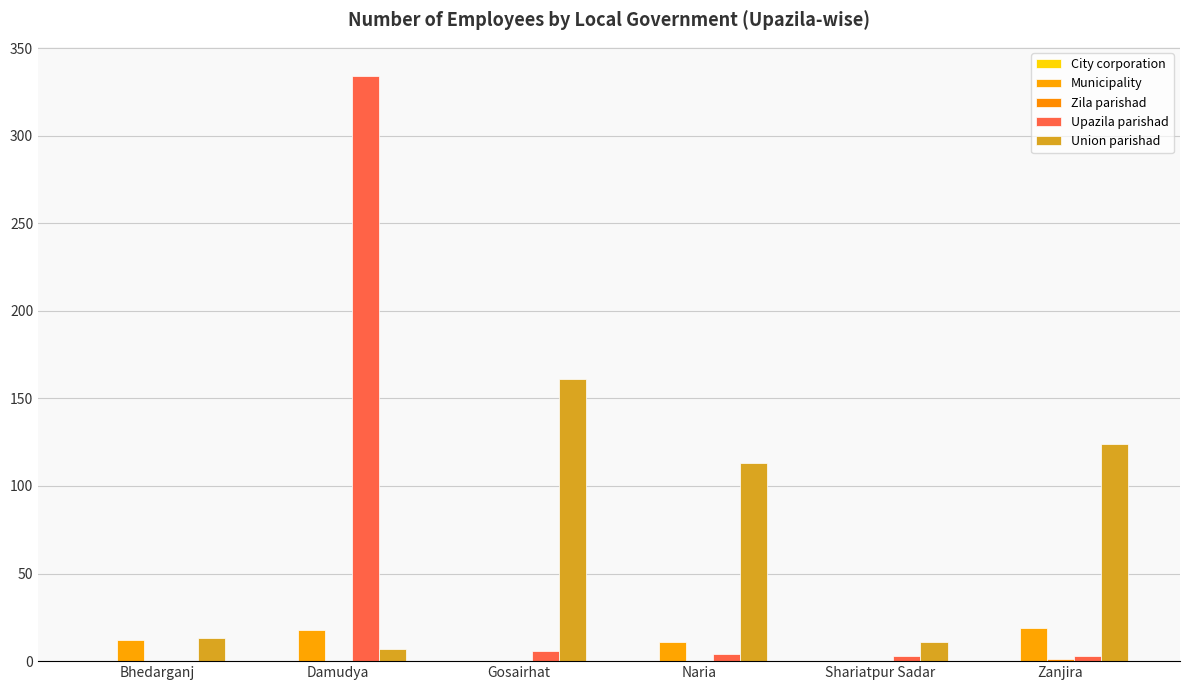

What is the average value of the Upazila parishad series?

58